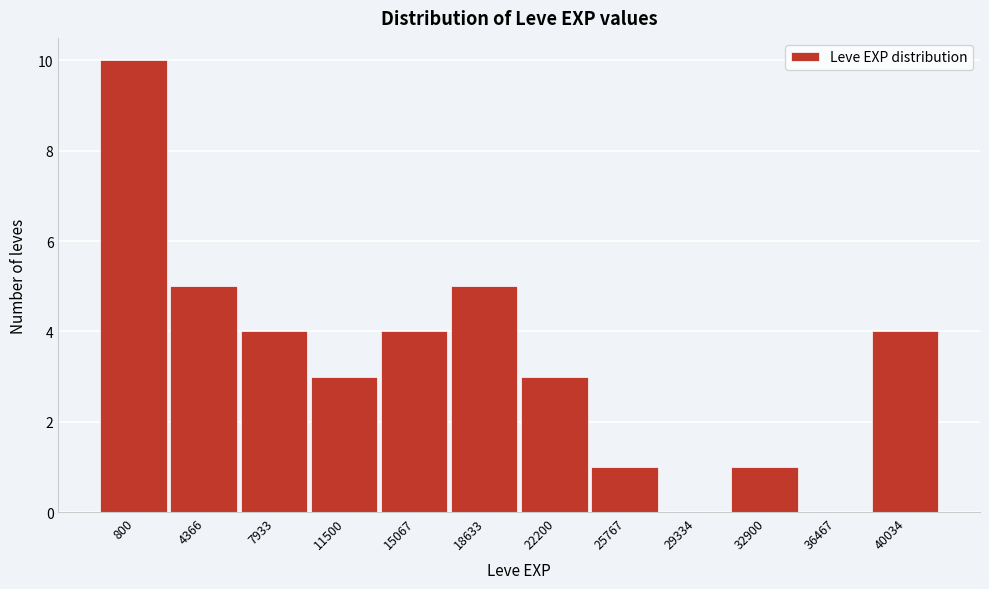

Reading right to left, extract all data points from this chart.

40034=4	36467=0	32900=1	29334=0	25767=1	22200=3	18633=5	15067=4	11500=3	7933=4	4366=5	800=10